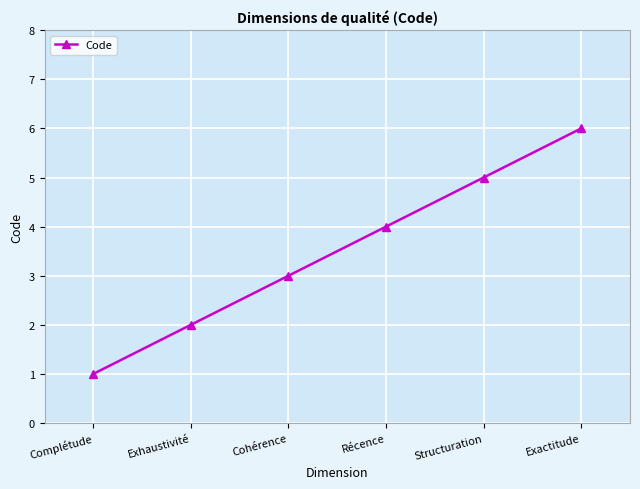

What position from the right is Cohérence?

4